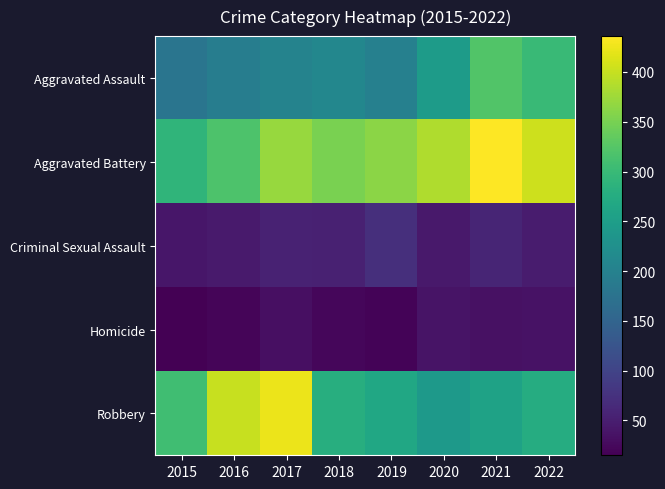

Which category has the lowest value across all series?

2015